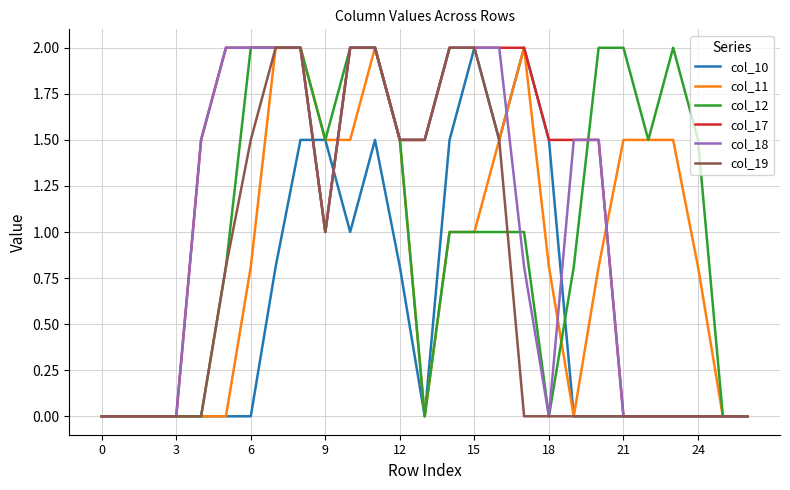

What is the maximum value shown in the chart?

2.0